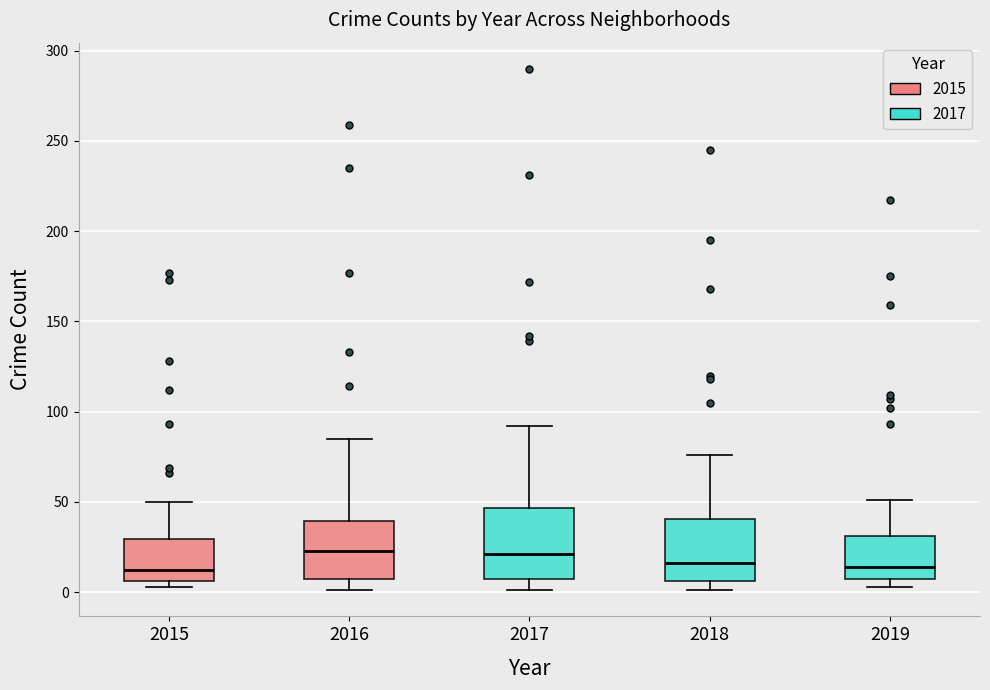

Reading left to right, transcribe this box plot: for each box, give where its median line is, the range the box spans, and where its two whiskers end, as read against the y-axis. The values are not printed on the chart, so give them approximately, as read against the axis.

2015: median 10, box 5 to 30, whiskers 5 (just below the box's lower edge) to 50
2016: median 25, box 10 to 40, whiskers 0 to 85
2017: median 20, box 5 to 45, whiskers 0 to 90
2018: median 15, box 5 to 40, whiskers 0 to 75
2019: median 15, box 5 to 30, whiskers 5 (just below the box's lower edge) to 50